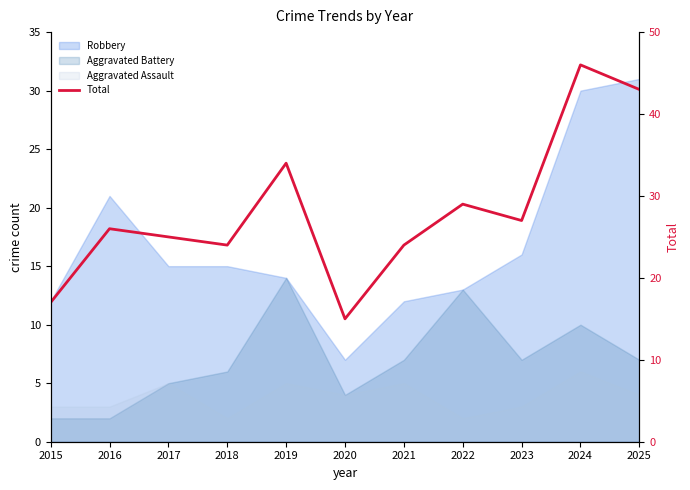

What is the change in value from 2020 to 2025?

+28